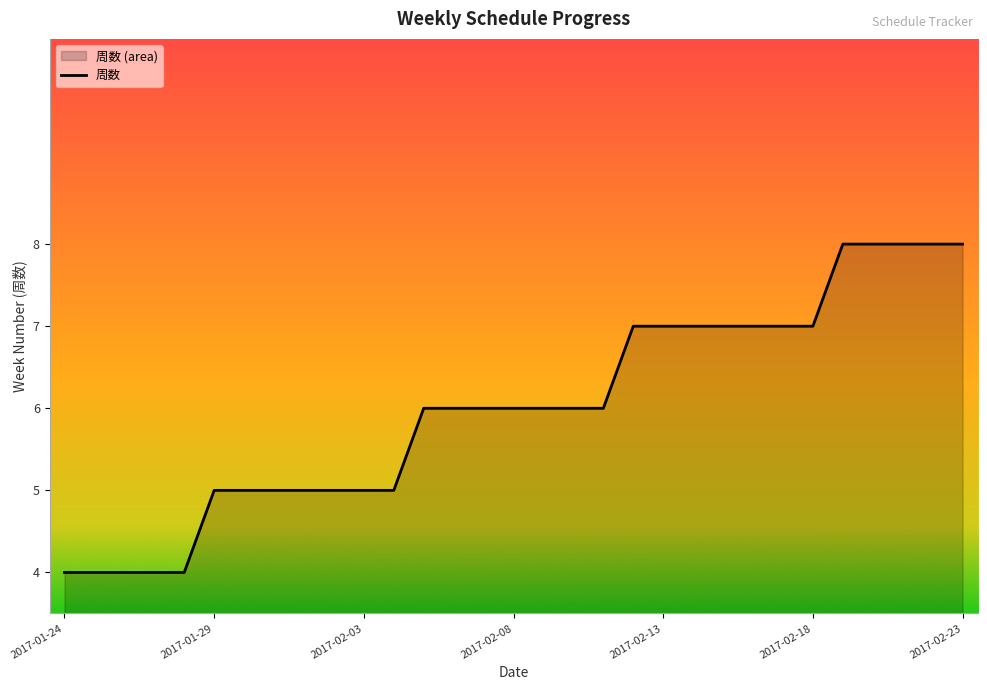

What is the difference between the maximum and minimum values?

4